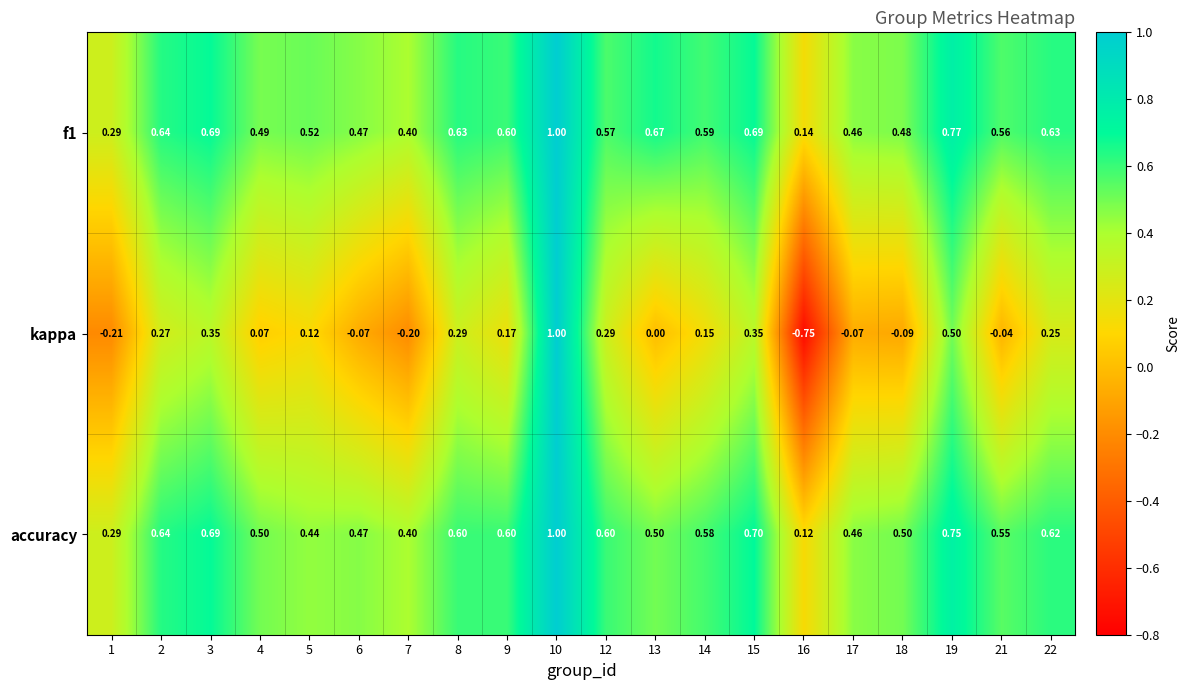

Is the value of kappa at 4 greater than the value of f1 at 3?

No